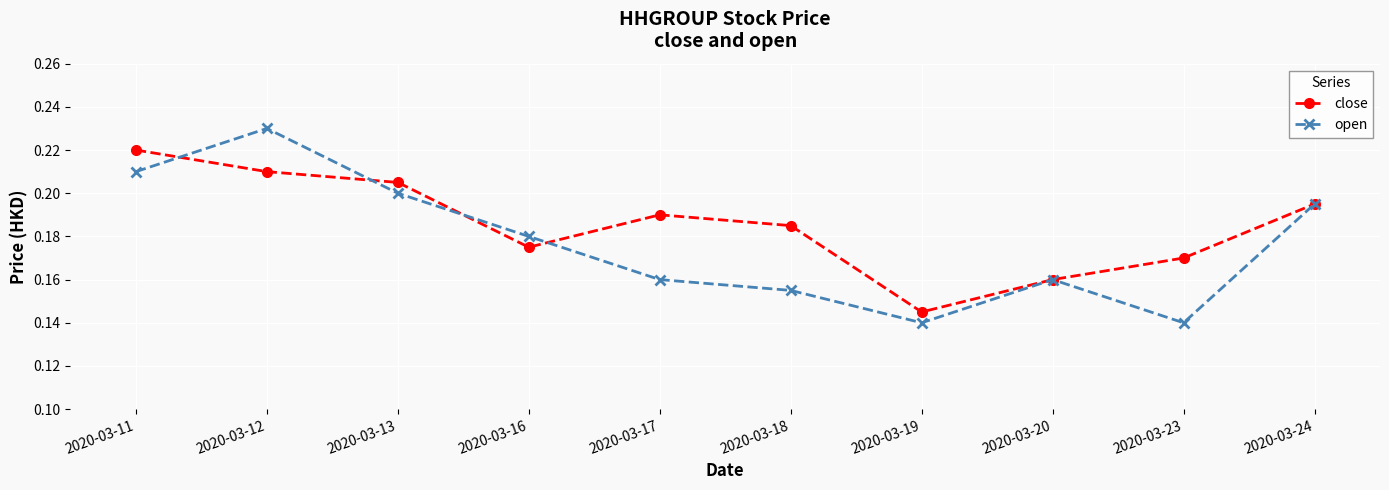

Which series has the largest range (max minus min)?

open